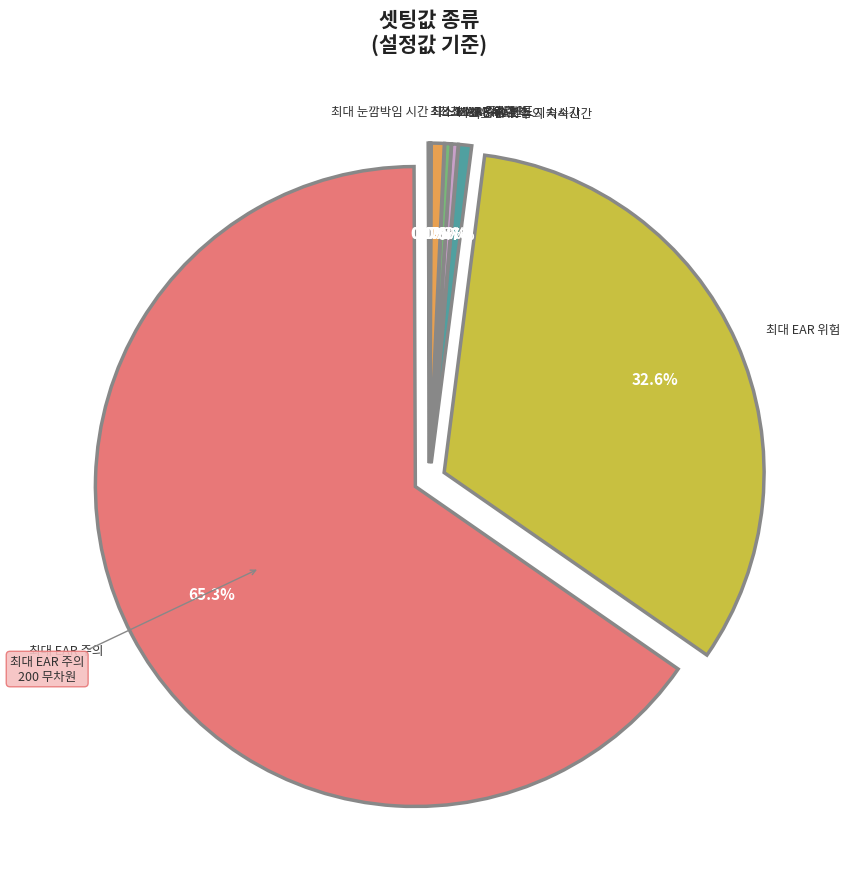

Is there any slice that represents more than half of the pie?

Yes